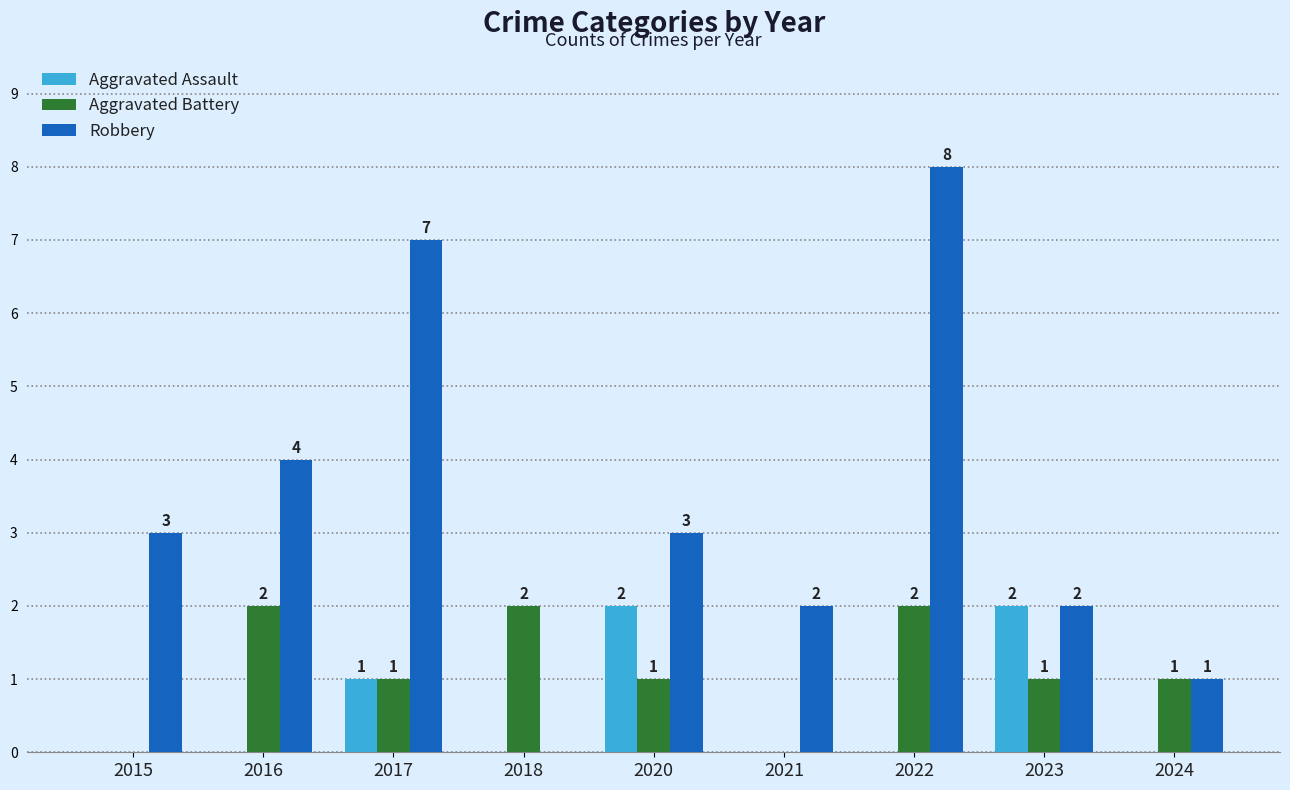

How many groups of bars are there?

9